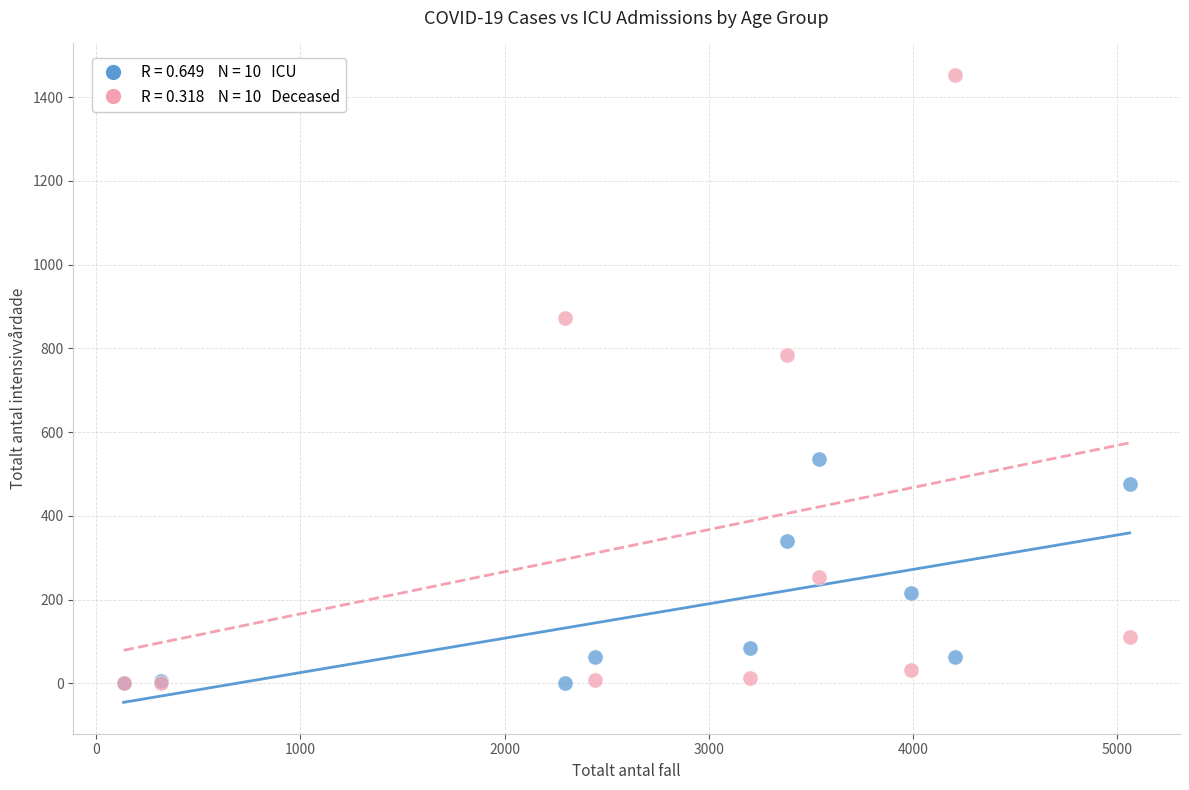

Across all series, what Y value is closest to 726?

783